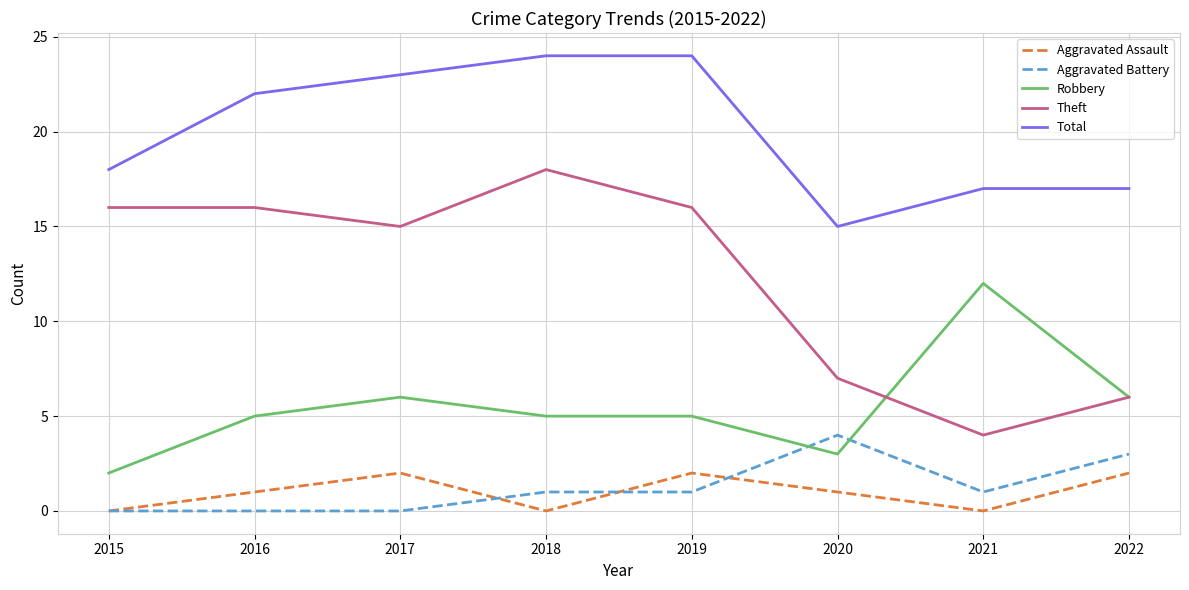

In Aggravated Assault, how many points are lower than both neighbors (excluding endpoints)?

2